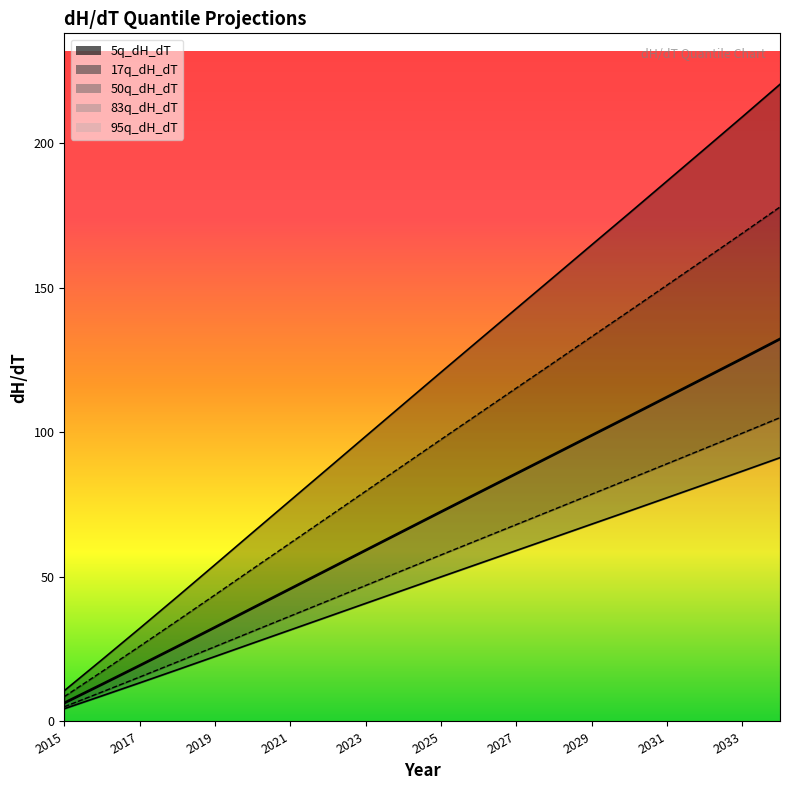

True or false: 83q_dH_dT has a value of 168.8 at 2033.

True